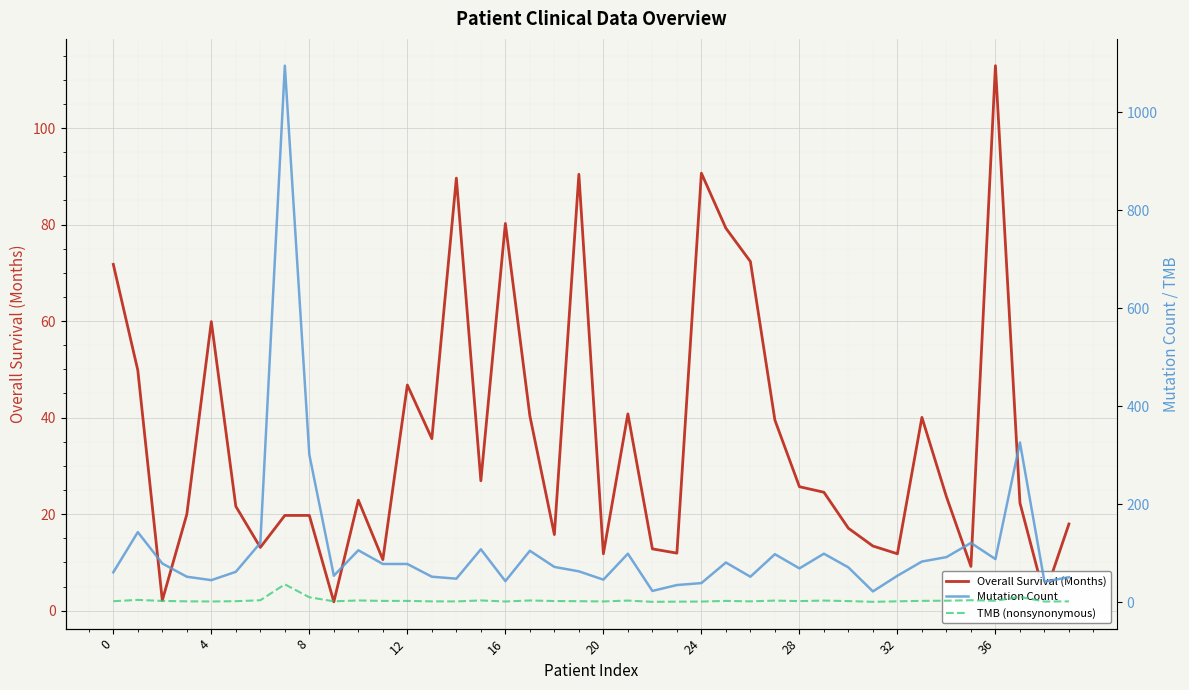

Is the value of Overall.Survival..Months. at 24 greater than the value of TMB..nonsynonymous. at 15?

Yes